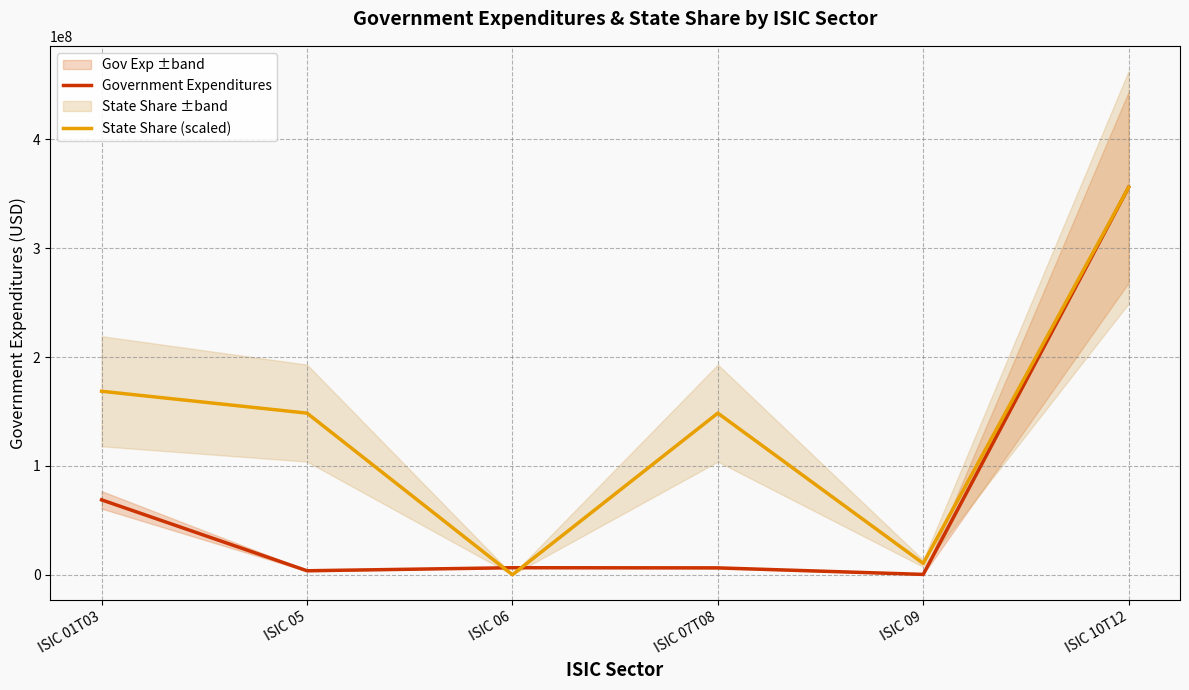

Reading right to left, list all the values displayed in this chart.

Government Expenditures: ISIC 10T12=355990477.5	ISIC 09=290604.5	ISIC 07T08=6296430.2	ISIC 06=6432553.6	ISIC 05=3641734.8	ISIC 01T03=68776391.6
State Share (scaled): ISIC 10T12=355990476.8	ISIC 09=10397600.2	ISIC 07T08=148473845.6	ISIC 06=0.0	ISIC 05=148473845.6	ISIC 01T03=168567062.7